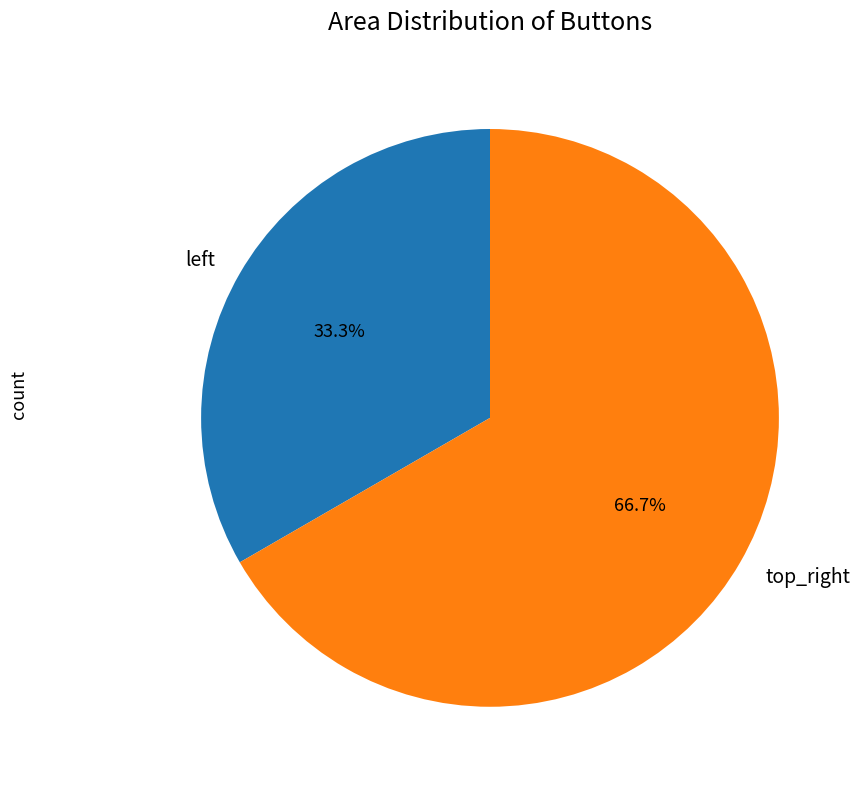

The top_right slice represents 67% of the pie. True or false?

True